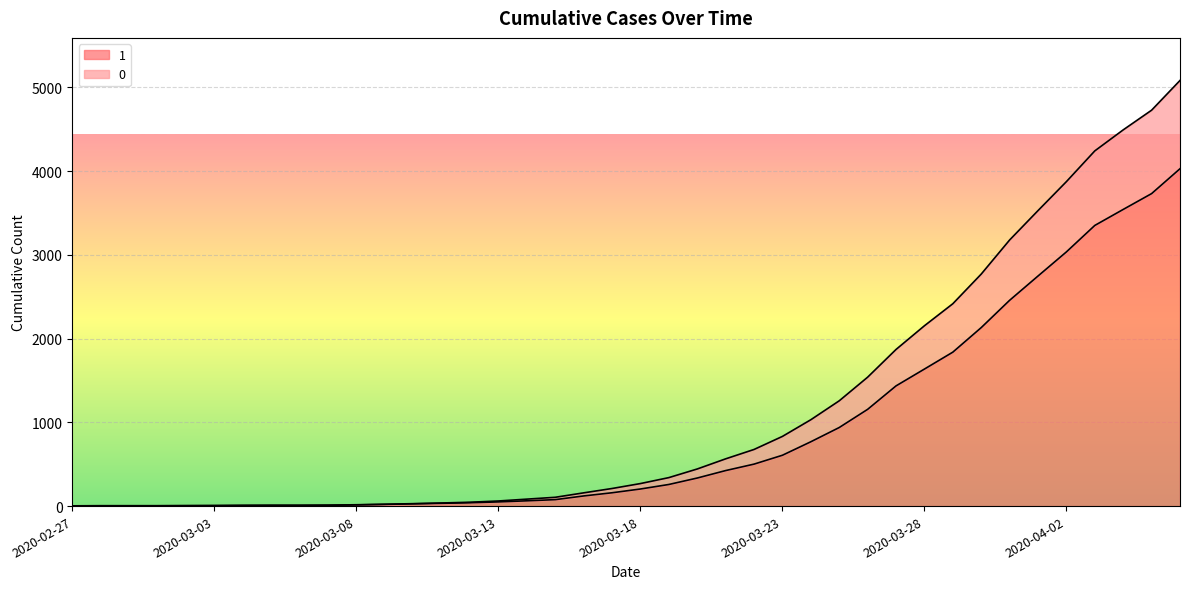

True or false: 0 has a value of 16 at 2020-03-08.

True